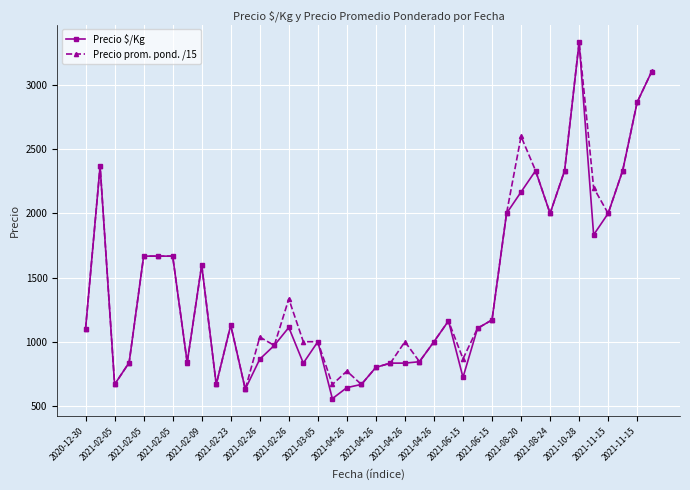

What is the minimum value shown in the chart?

556.0